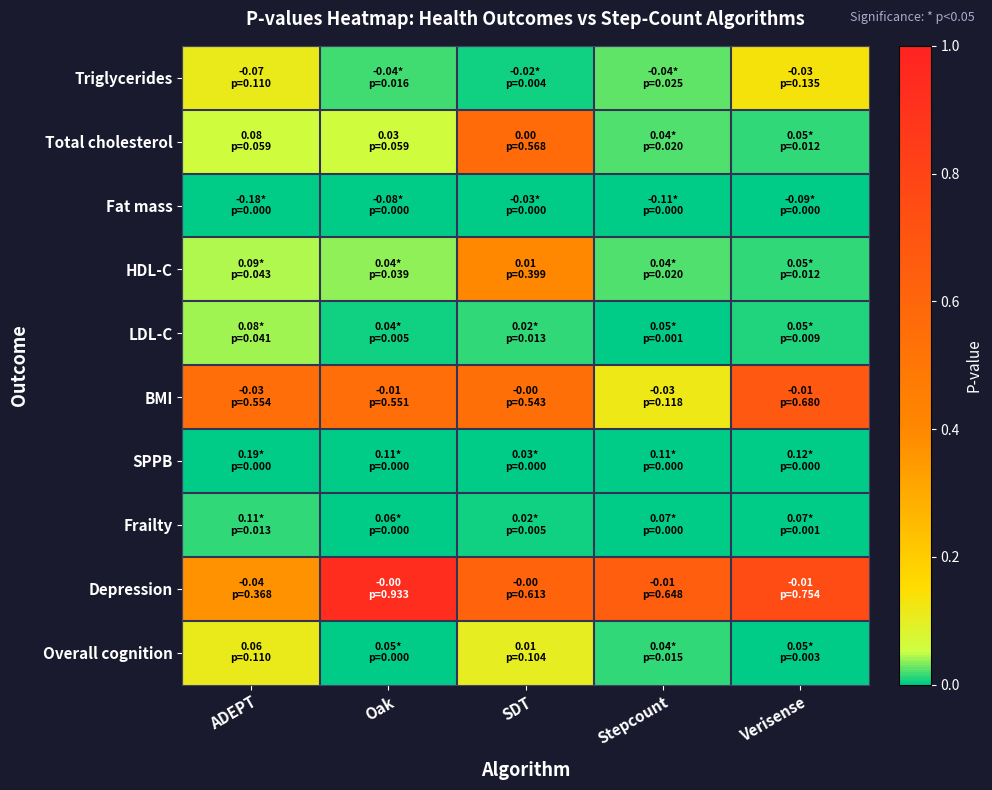

Which series has the largest total across all categories?

Depression